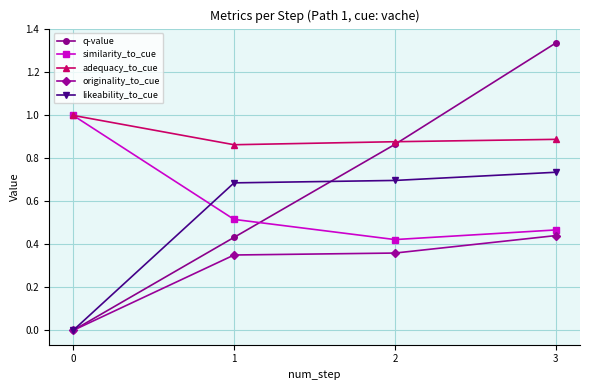

What is the sum of all similarity_to_cue values?

2.4